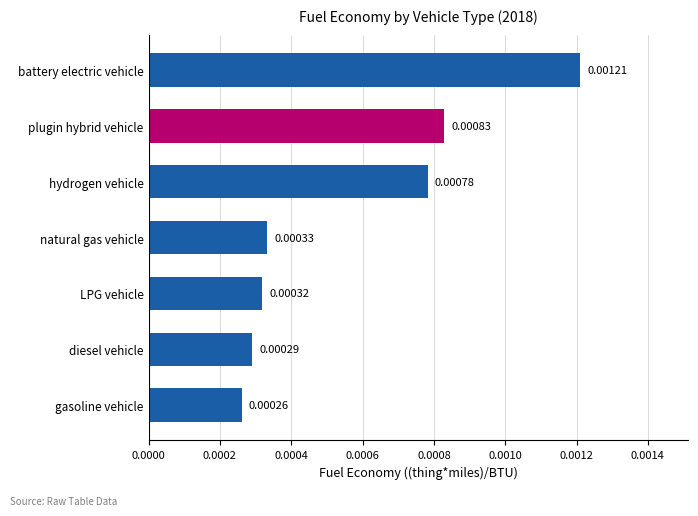

List the labels in order of value, largest first.

battery electric vehicle, plugin hybrid vehicle, hydrogen vehicle, natural gas vehicle, LPG vehicle, diesel vehicle, gasoline vehicle